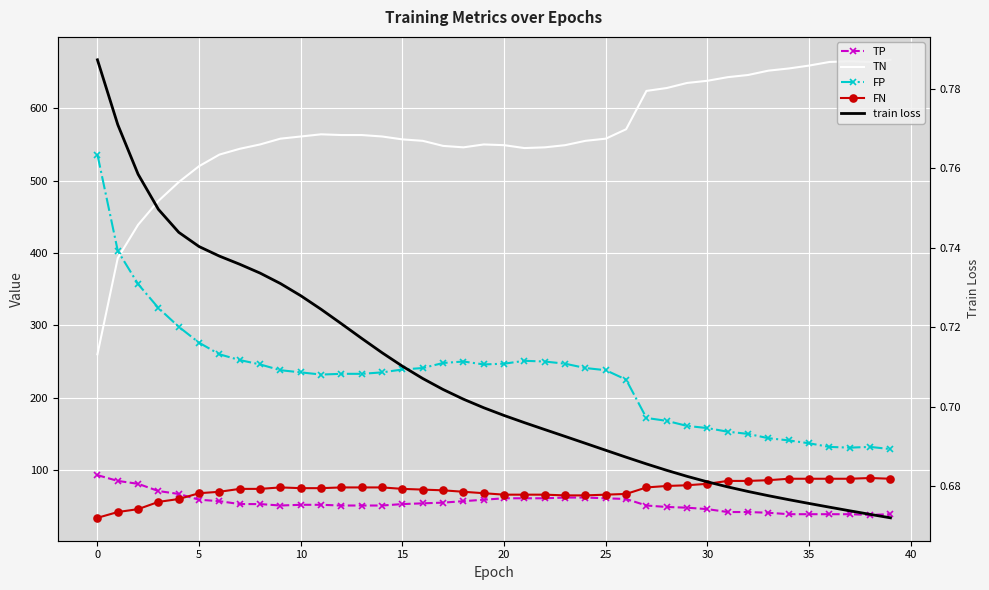

The TP series shows 61.0 at 25. True or false?

True